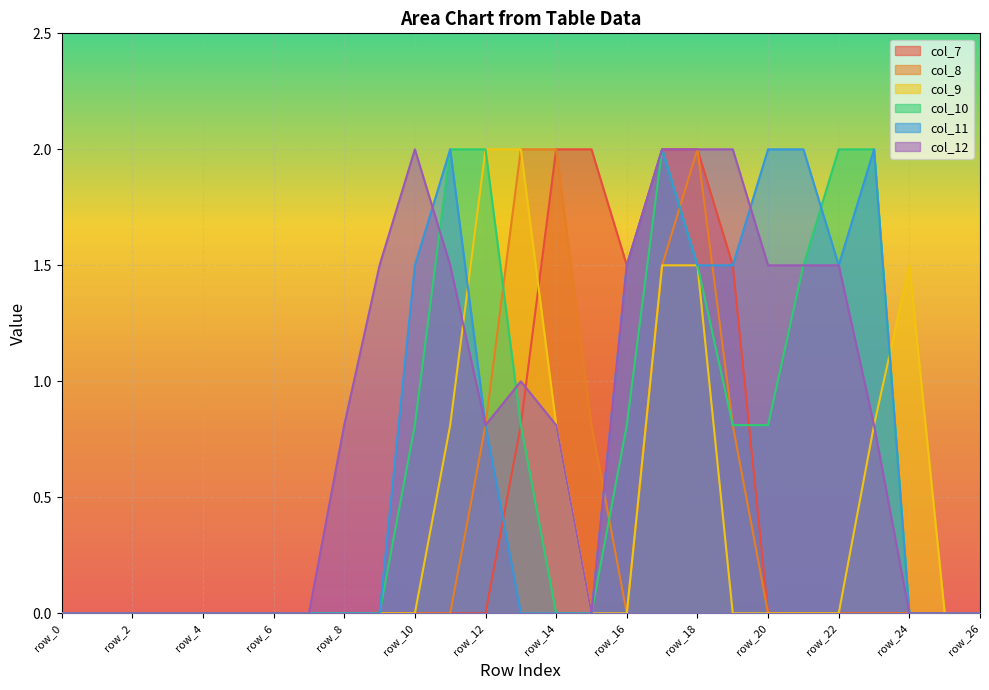

Reading left to right, list all the values displayed in this chart.

col_7: row_0=0.0	row_1=0.0	row_2=0.0	row_3=0.0	row_4=0.0	row_5=0.0	row_6=0.0	row_7=0.0	row_8=0.0	row_9=0.0	row_10=0.0	row_11=0.0	row_12=0.0	row_13=0.8	row_14=2.0	row_15=2.0	row_16=1.5	row_17=2.0	row_18=2.0	row_19=1.5	row_20=0.0	row_21=0.0	row_22=0.0	row_23=0.0	row_24=0.0	row_25=0.0	row_26=0.0
col_8: row_0=0.0	row_1=0.0	row_2=0.0	row_3=0.0	row_4=0.0	row_5=0.0	row_6=0.0	row_7=0.0	row_8=0.0	row_9=0.0	row_10=0.0	row_11=0.0	row_12=0.8	row_13=2.0	row_14=2.0	row_15=0.8	row_16=0.0	row_17=1.5	row_18=2.0	row_19=0.8	row_20=0.0	row_21=0.0	row_22=0.0	row_23=0.0	row_24=0.0	row_25=0.0	row_26=0.0
col_9: row_0=0.0	row_1=0.0	row_2=0.0	row_3=0.0	row_4=0.0	row_5=0.0	row_6=0.0	row_7=0.0	row_8=0.0	row_9=0.0	row_10=0.0	row_11=0.8	row_12=2.0	row_13=2.0	row_14=0.8	row_15=0.0	row_16=0.0	row_17=1.5	row_18=1.5	row_19=0.0	row_20=0.0	row_21=0.0	row_22=0.0	row_23=0.8	row_24=1.5	row_25=0.0	row_26=0.0
col_10: row_0=0.0	row_1=0.0	row_2=0.0	row_3=0.0	row_4=0.0	row_5=0.0	row_6=0.0	row_7=0.0	row_8=0.0	row_9=0.0	row_10=0.8	row_11=2.0	row_12=2.0	row_13=0.8	row_14=0.0	row_15=0.0	row_16=0.8	row_17=2.0	row_18=1.5	row_19=0.8	row_20=0.8	row_21=1.5	row_22=2.0	row_23=2.0	row_24=0.0	row_25=0.0	row_26=0.0
col_11: row_0=0.0	row_1=0.0	row_2=0.0	row_3=0.0	row_4=0.0	row_5=0.0	row_6=0.0	row_7=0.0	row_8=0.0	row_9=0.0	row_10=1.5	row_11=2.0	row_12=0.8	row_13=0.0	row_14=0.0	row_15=0.0	row_16=1.5	row_17=2.0	row_18=1.5	row_19=1.5	row_20=2.0	row_21=2.0	row_22=1.5	row_23=2.0	row_24=0.0	row_25=0.0	row_26=0.0
col_12: row_0=0.0	row_1=0.0	row_2=0.0	row_3=0.0	row_4=0.0	row_5=0.0	row_6=0.0	row_7=0.0	row_8=0.8	row_9=1.5	row_10=2.0	row_11=1.5	row_12=0.8	row_13=1.0	row_14=0.8	row_15=0.0	row_16=1.5	row_17=2.0	row_18=2.0	row_19=2.0	row_20=1.5	row_21=1.5	row_22=1.5	row_23=0.8	row_24=0.0	row_25=0.0	row_26=0.0